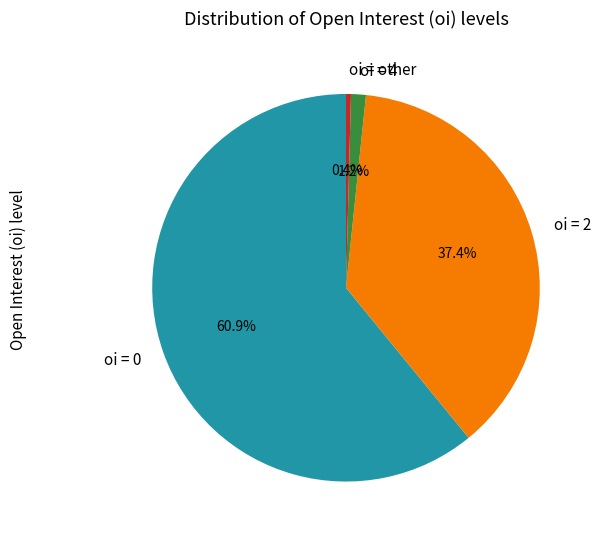

Which category accounts for the majority?

oi = 0